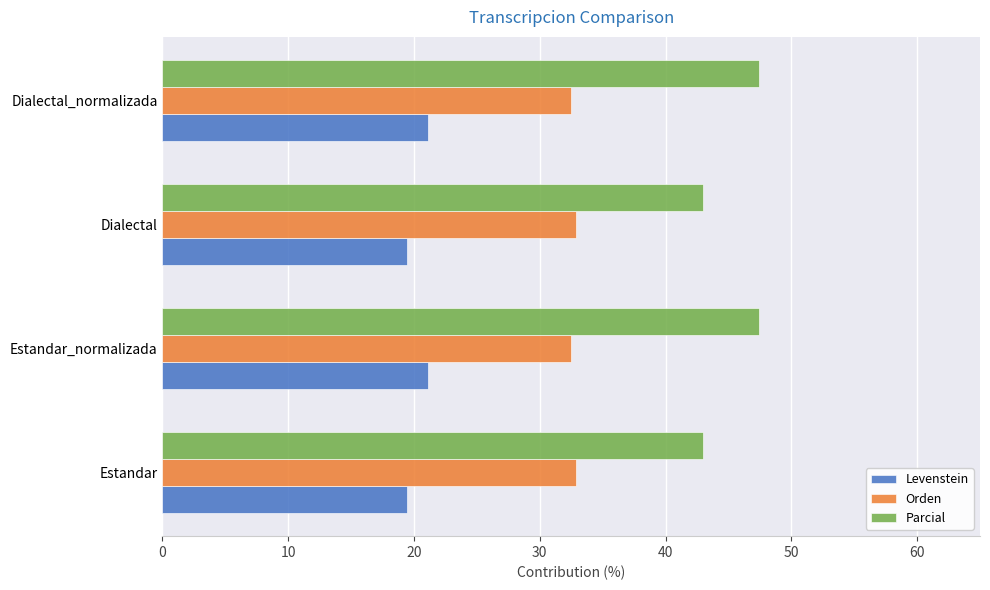

What is the spread (max minus min) of values at Dialectal?

23.5